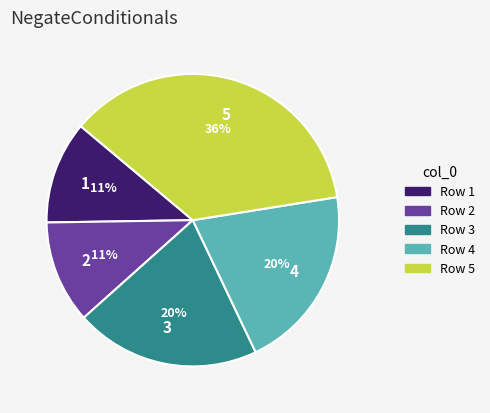

What percentage is the 2 slice, to the nearest percent?

11%